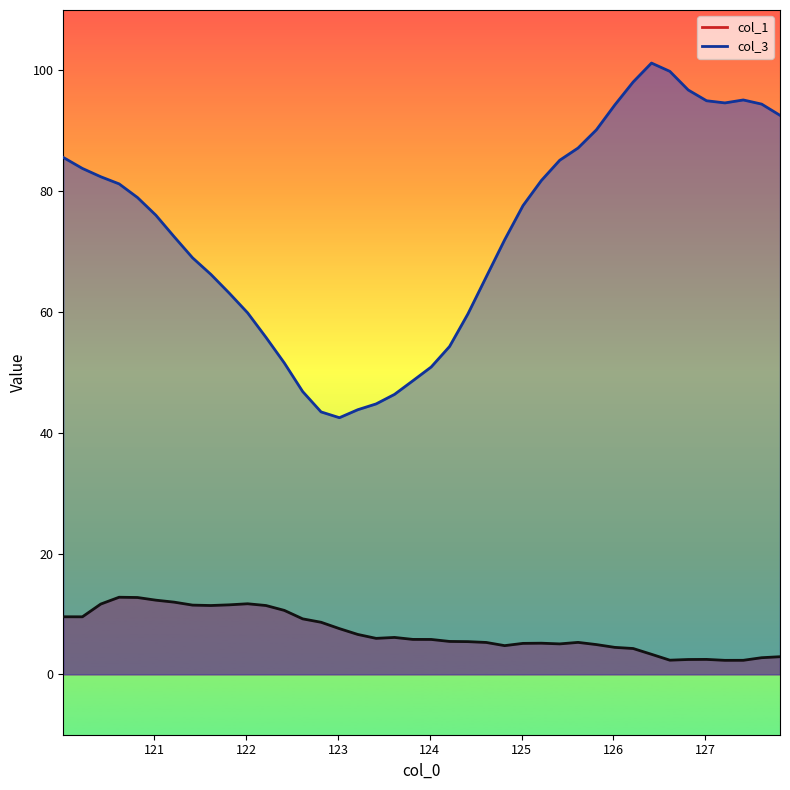

At which label is col_1 closest to 7?

123.214874